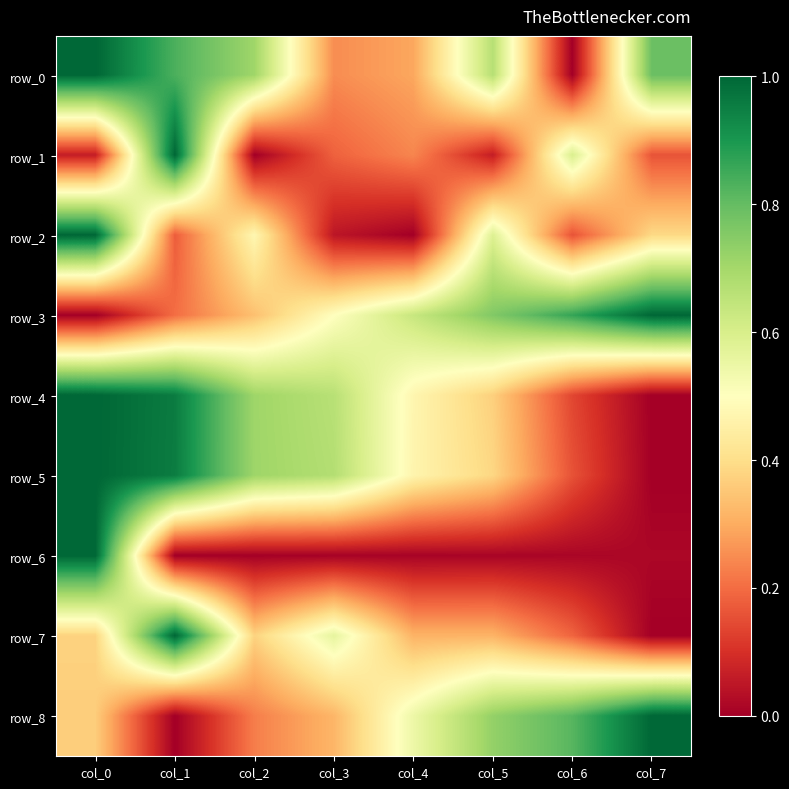

The row_7 series shows 0.3 at col_4. True or false?

True